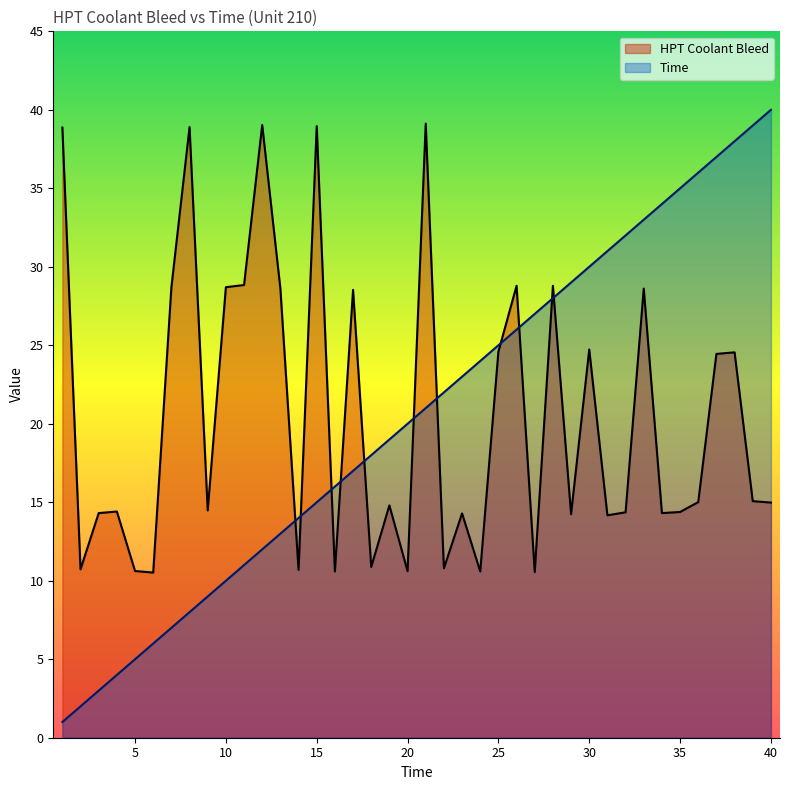

List the labels in order of Time value, largest first.

40, 39, 38, 37, 36, 35, 34, 33, 32, 31, 30, 29, 28, 27, 26, 25, 24, 23, 22, 21, 20, 19, 18, 17, 16, 15, 14, 13, 12, 11, 10, 9, 8, 7, 6, 5, 4, 3, 2, 1